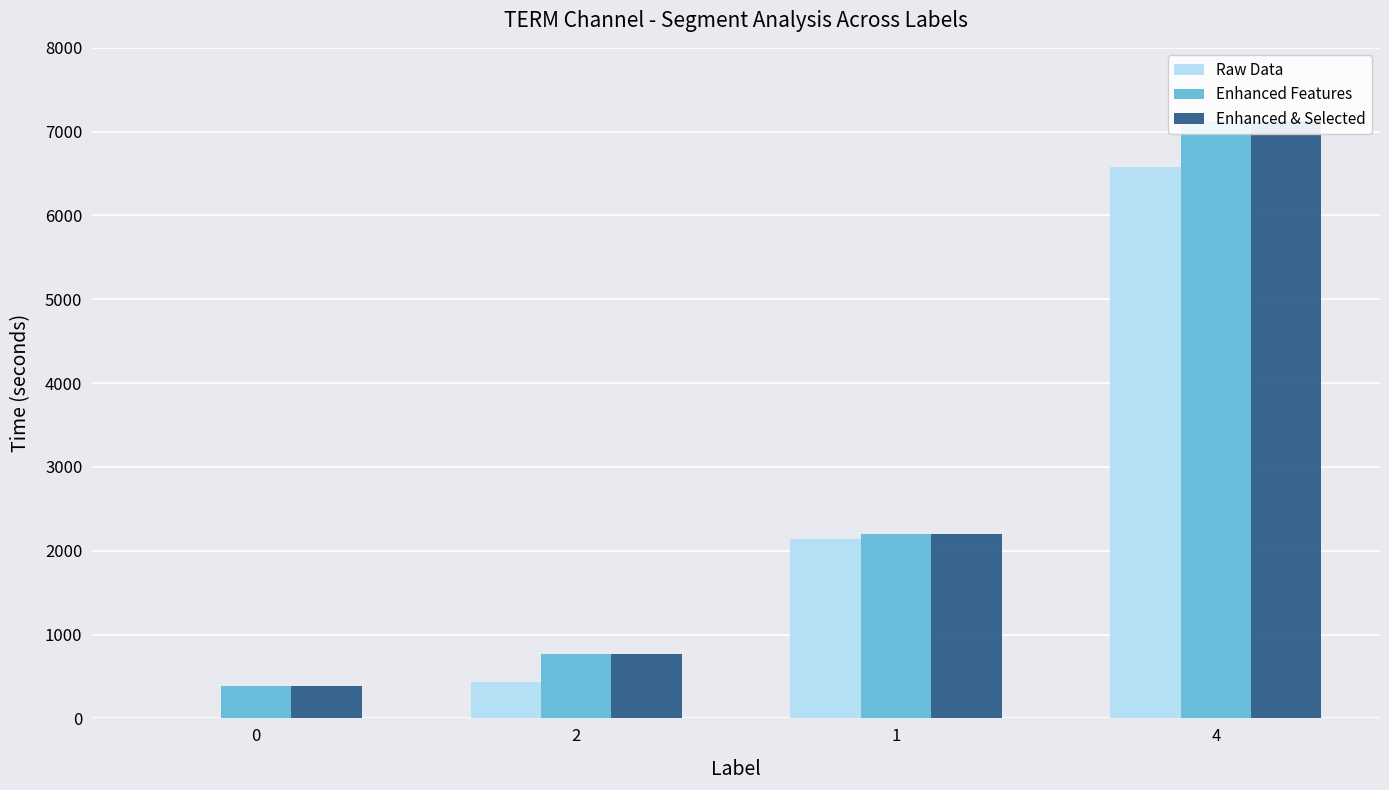

List the labels in order of Enhanced Features value, largest first.

4, 1, 2, 0